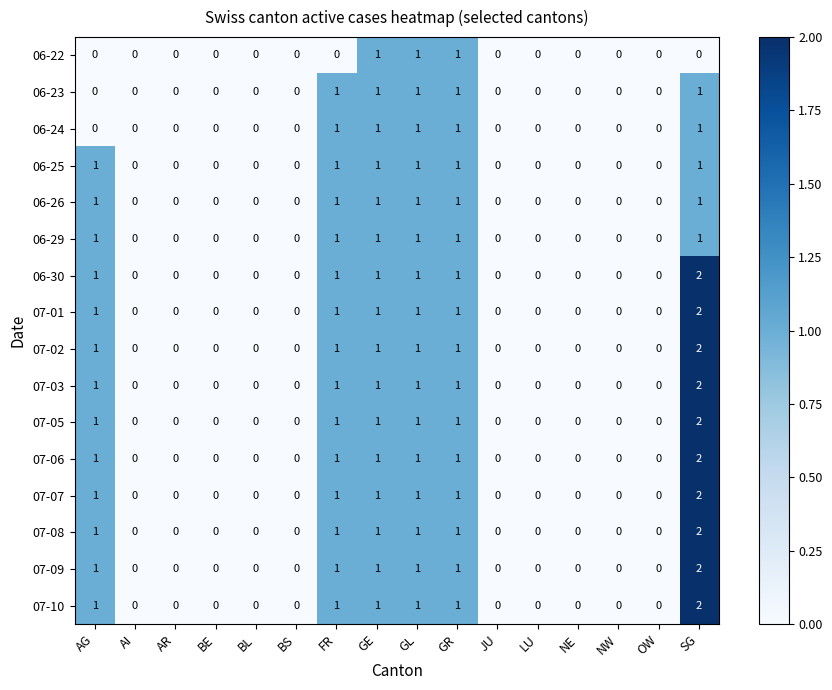

How many 06-30 values are between 0 and 1?

15